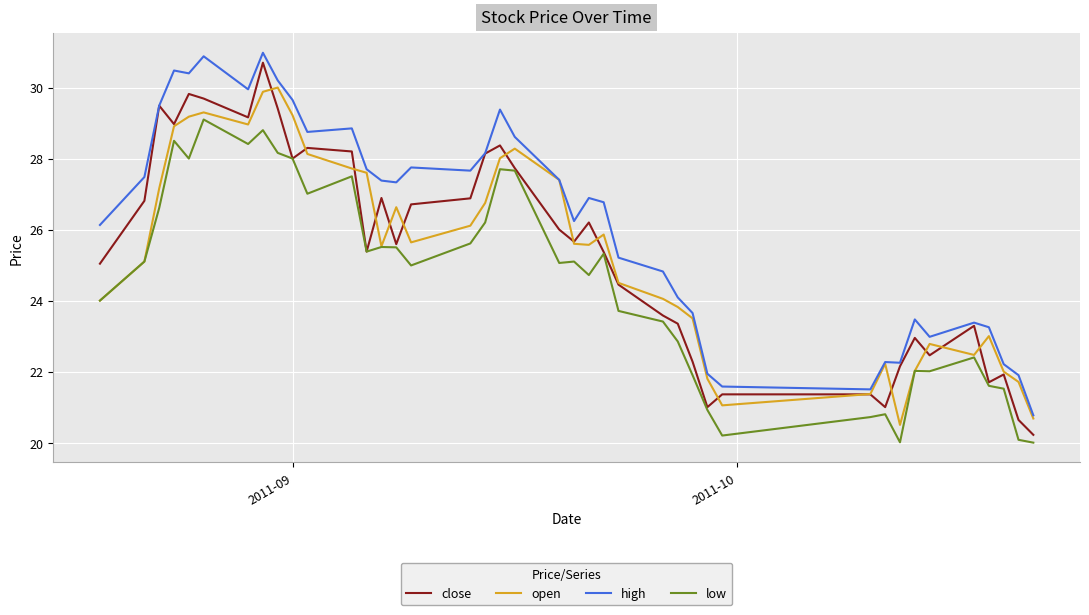

True or false: low and high cross at least once.

False